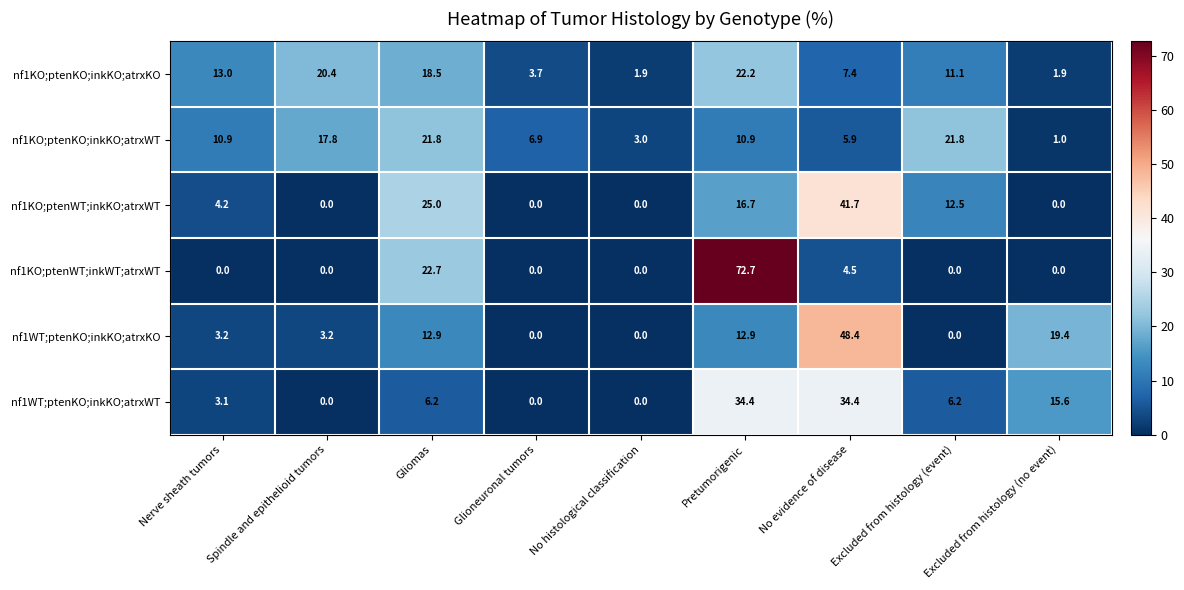

What is the total value across all series at Excluded from histology (no event)?

37.9